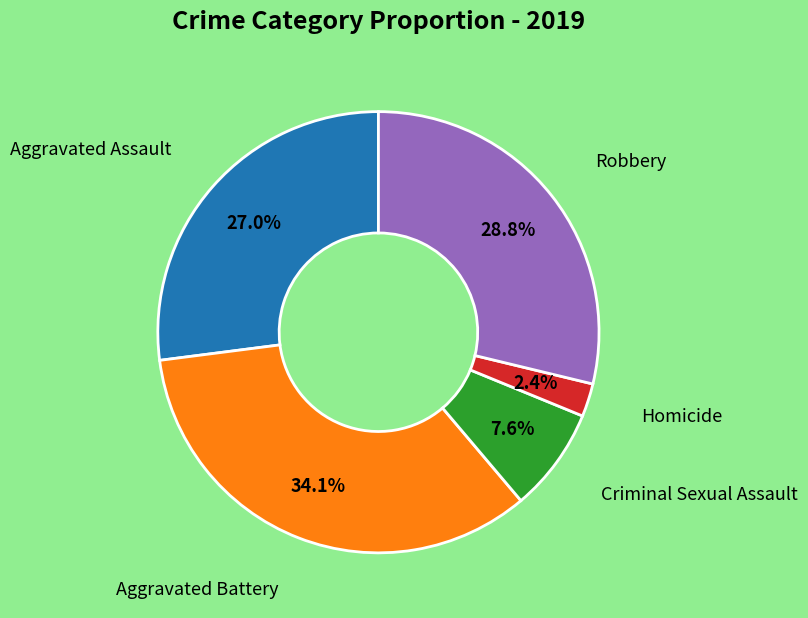

Is there a majority slice in this chart?

No